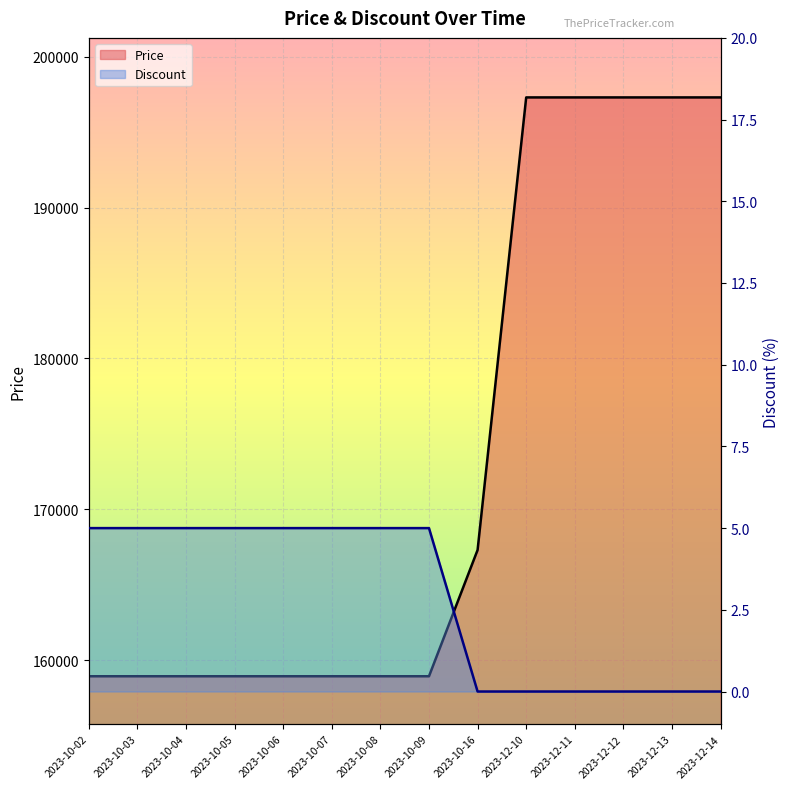

At which category is the sum across all series the highest?

2023-12-10